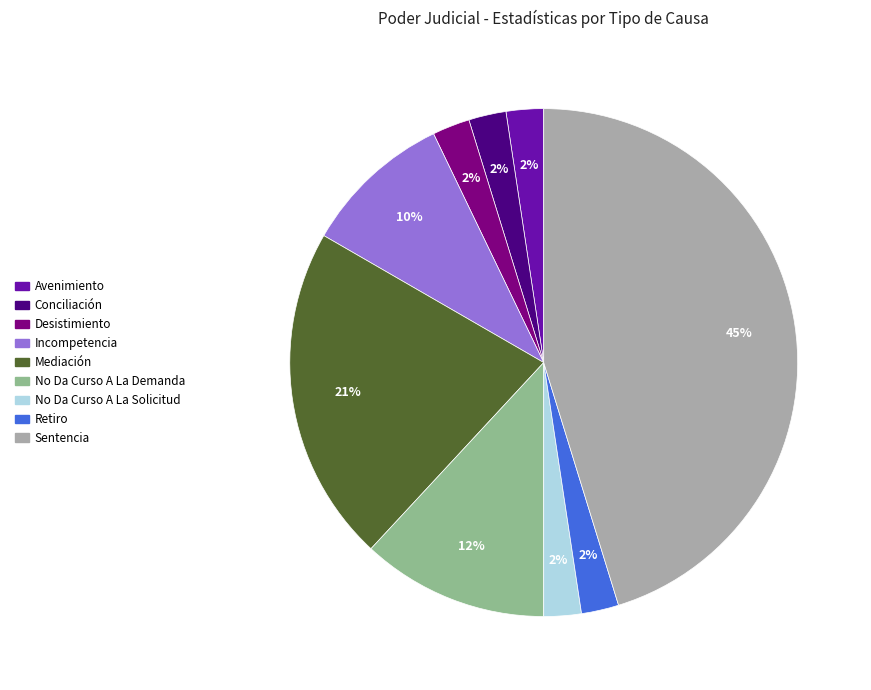

To the nearest percent, what is the combined percentage of Desistimiento and Incompetencia?

12%